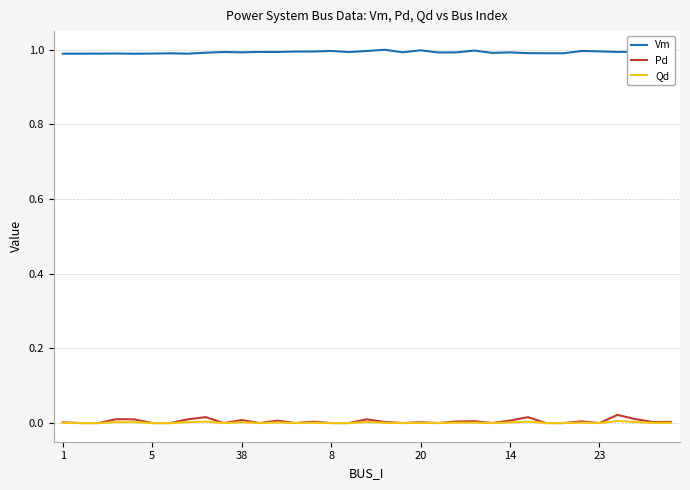

What is the lowest value of the Vm series?

1.0